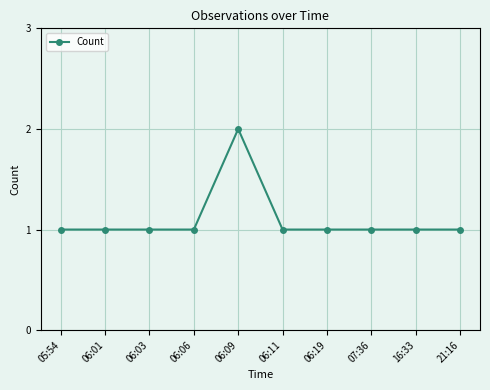

Reading left to right, extract all data points from this chart.

1	1	1	1	2	1	1	1	1	1